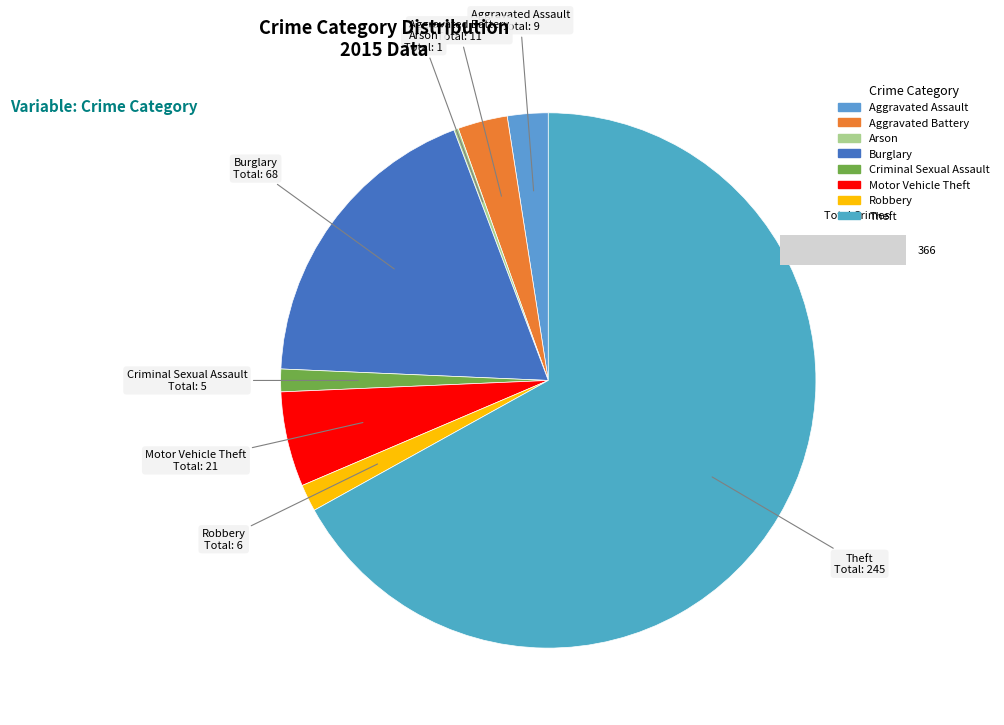

Which slice is the largest?

Theft